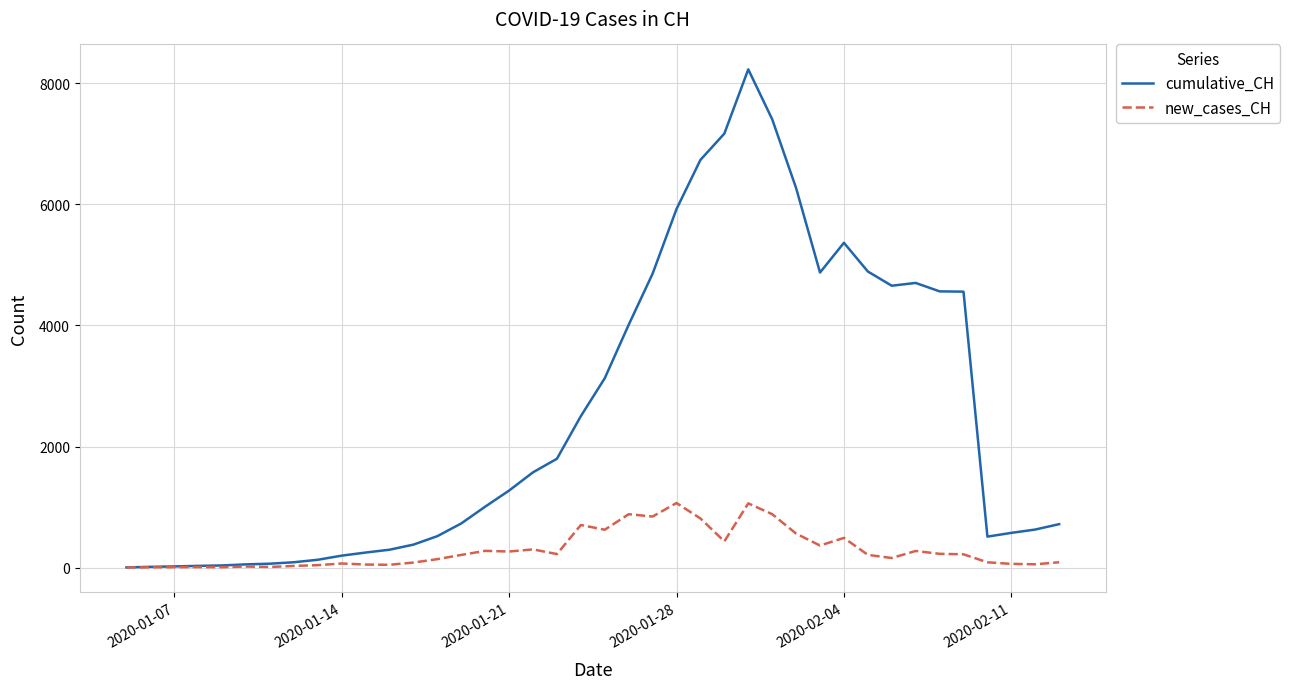

Which series has the widest spread of values?

cumulative_CH